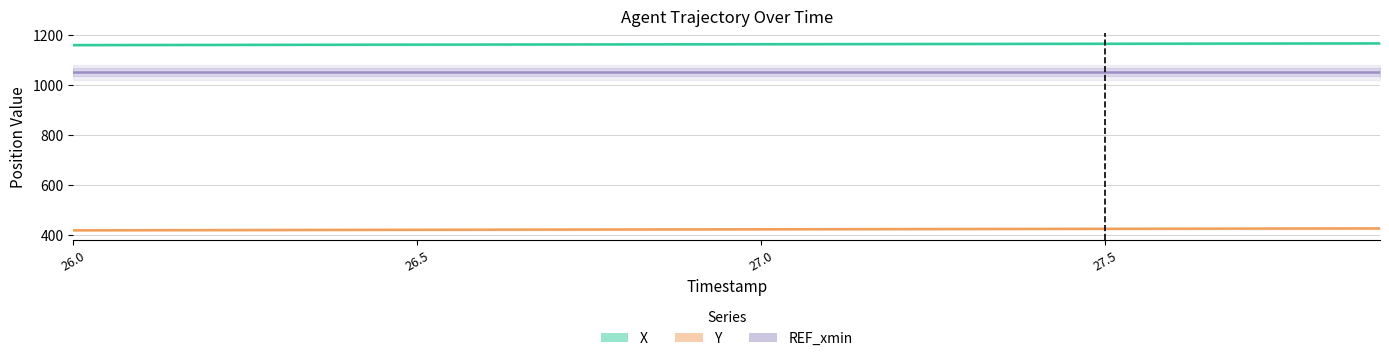

True or false: Y has a value of 659.4 at 26.5.

False